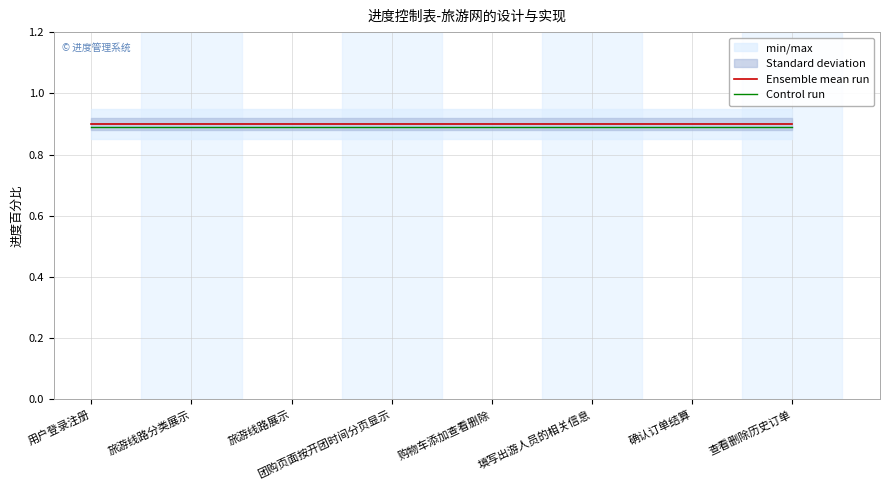

Rank the series at 旅游线路分类展示 from lowest to highest value.

Control run, Ensemble mean run